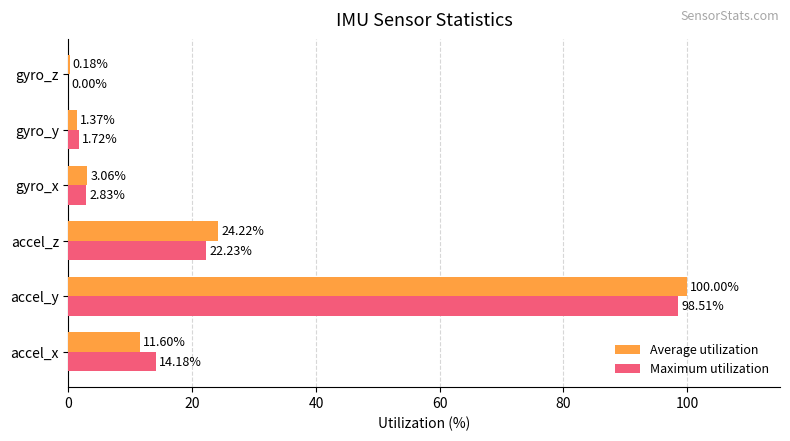

Between accel_y and accel_z, which series saw the biggest shift?

Maximum utilization